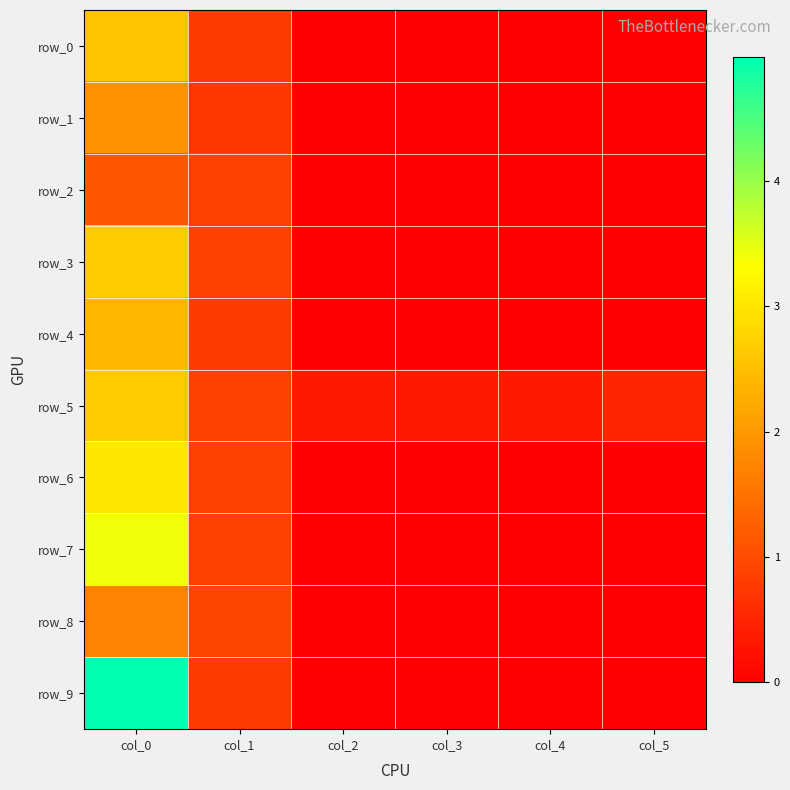

What is the difference between the highest and lowest values at col_0?

3.9